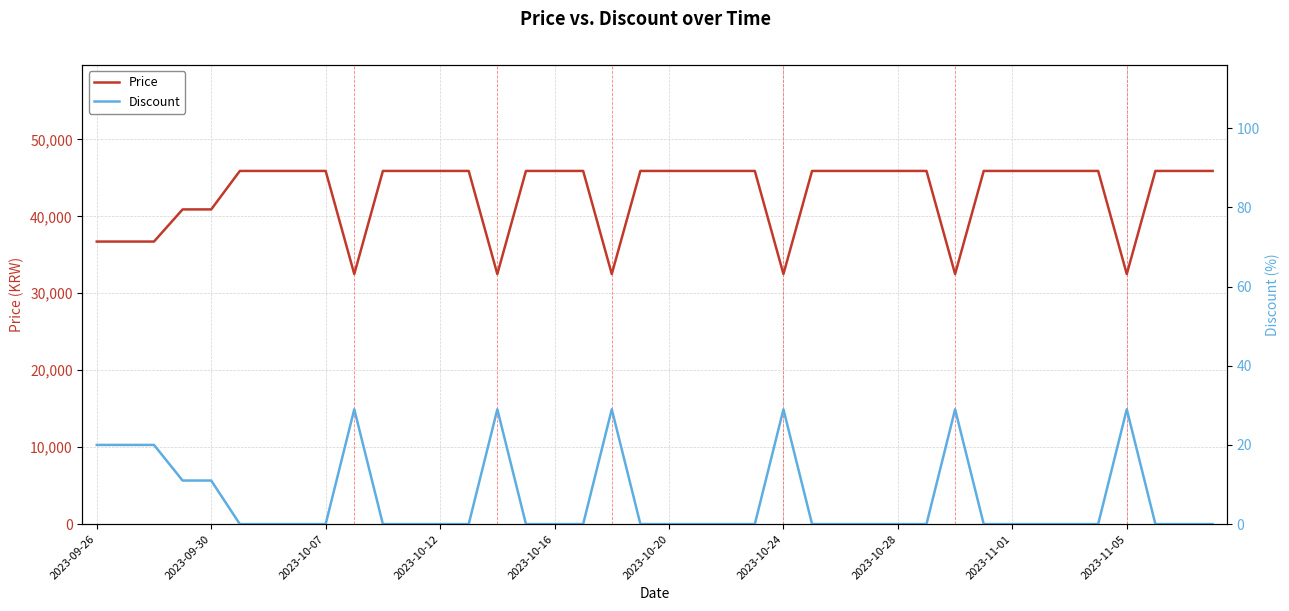

True or false: Price and Discount cross at least once.

False